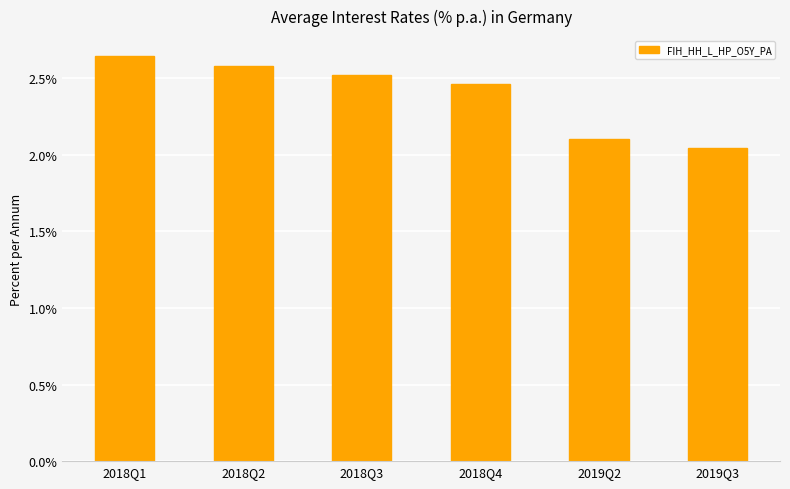

What is the label of the 1st bar from the right?

2019Q3